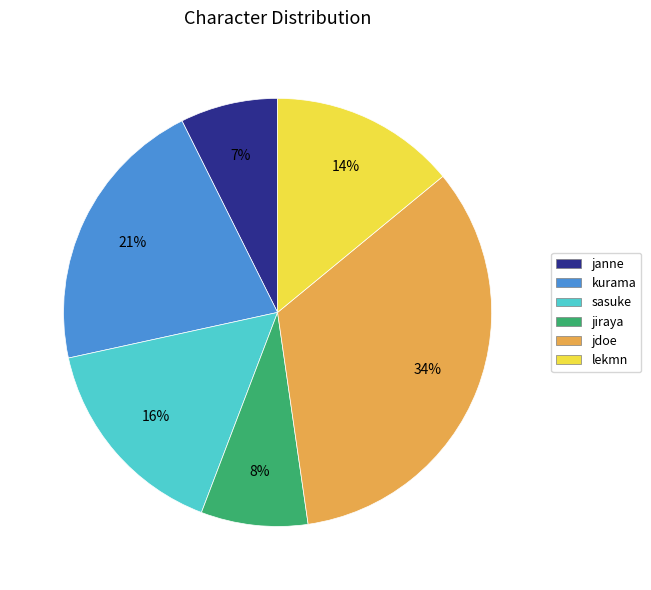

Which slice is the largest?

jdoe